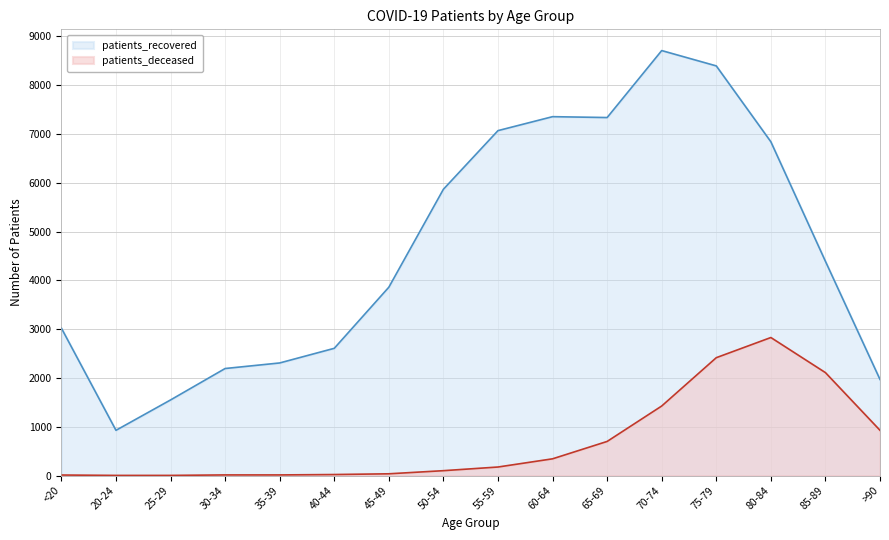

What is the difference between the second highest and minimum values in the patients_deceased series?

2412